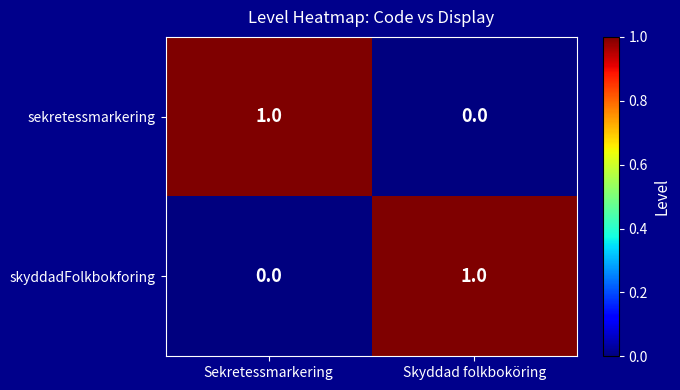

At which label is skyddadFolkbokforing closest to 0?

Sekretessmarkering